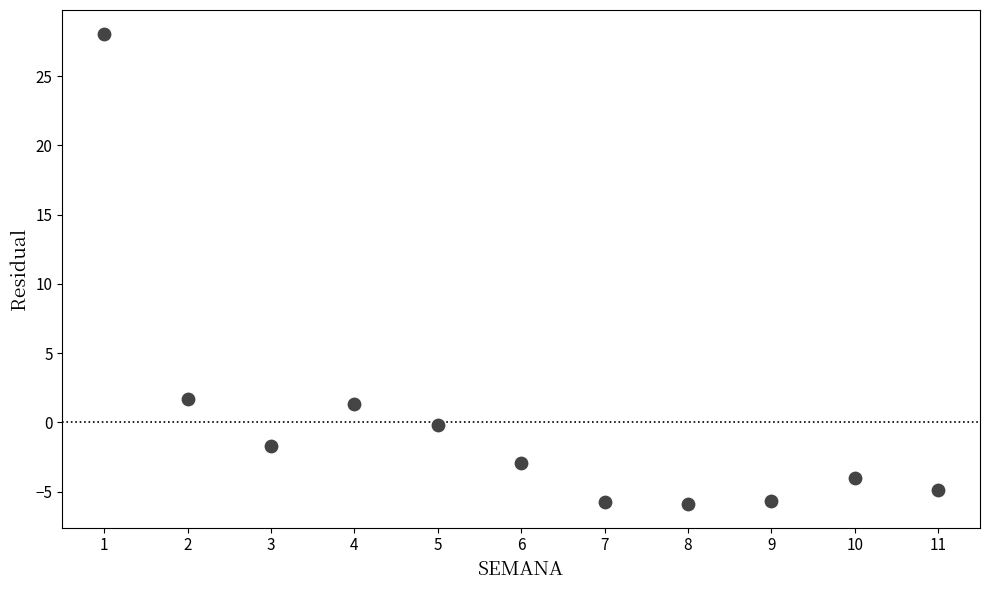

What is the average X value?

6.0